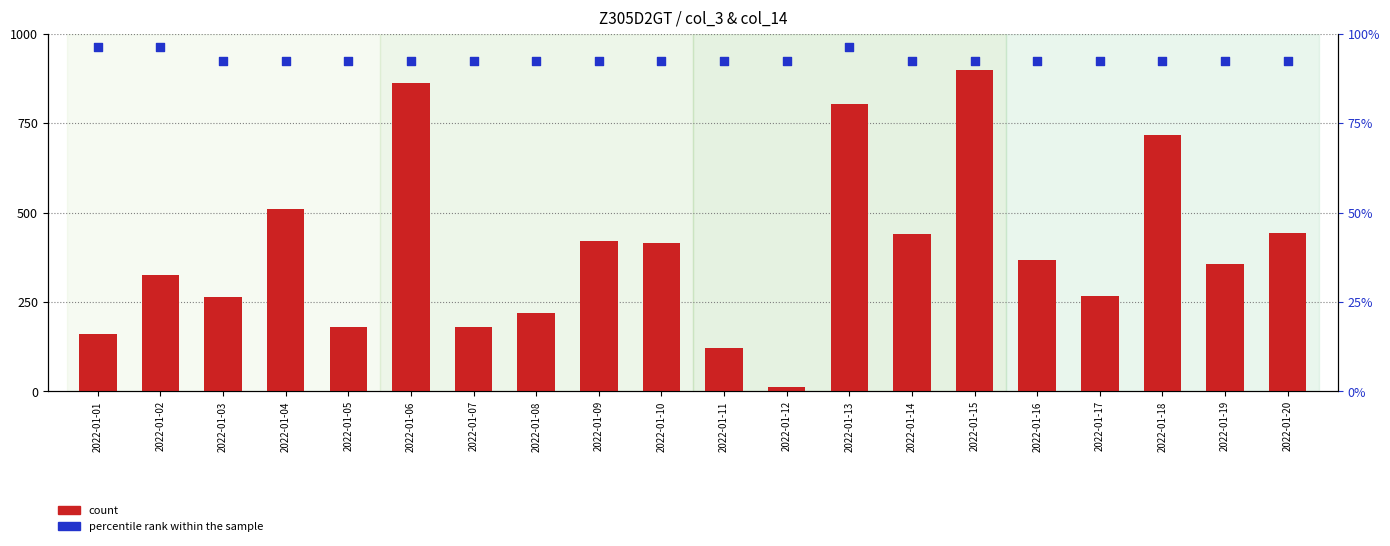

Which series reaches the minimum Y coordinate?

count